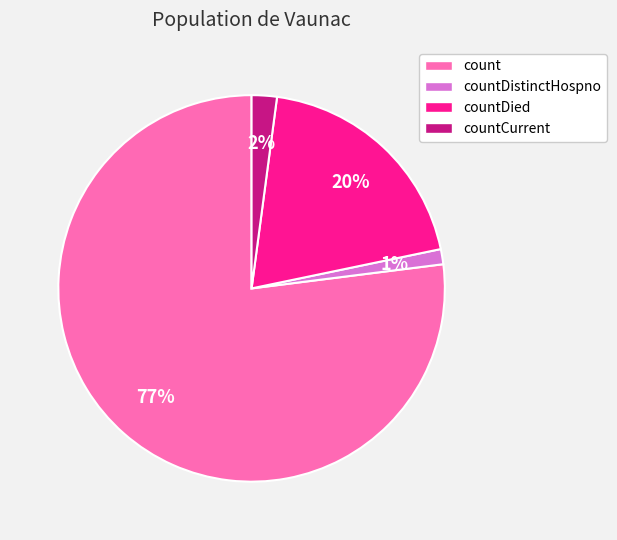

Count the number of slices in the pie.

4